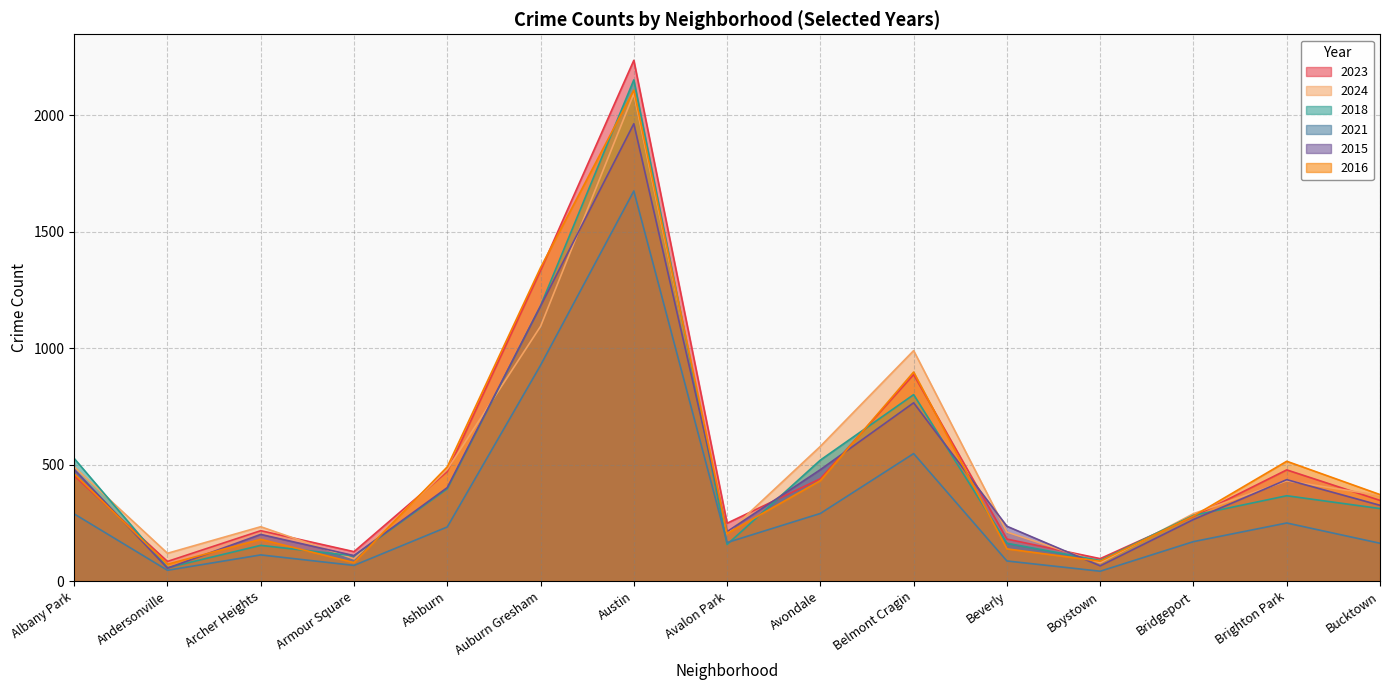

Which series changed the most between Auburn Gresham and Boystown?

2016